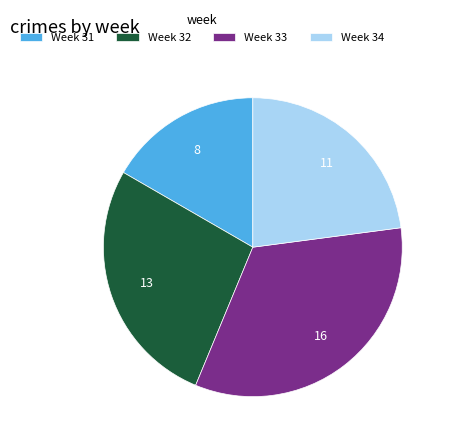

How many segments does this pie chart have?

4